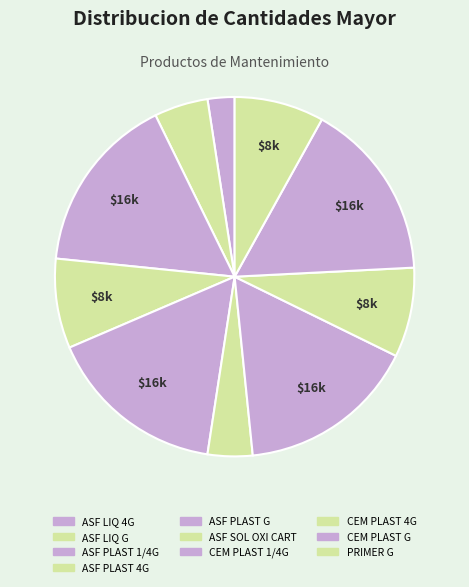

Does any single category account for the majority?

No